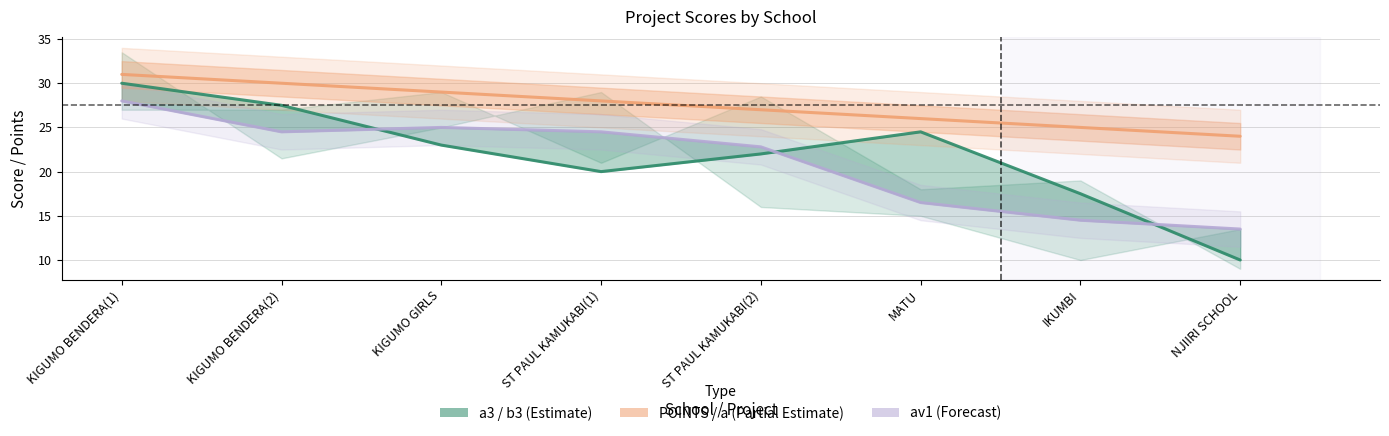

Reading left to right, transcribe all the data shown in this chart.

a3: 30.0	27.5	23.0	20.0	22.0	24.5	17.5	10.0
POINTS: 31.0	30.0	29.0	28.0	27.0	26.0	25.0	24.0
av1: 28.0	24.5	25.0	24.5	22.8	16.5	14.5	13.5